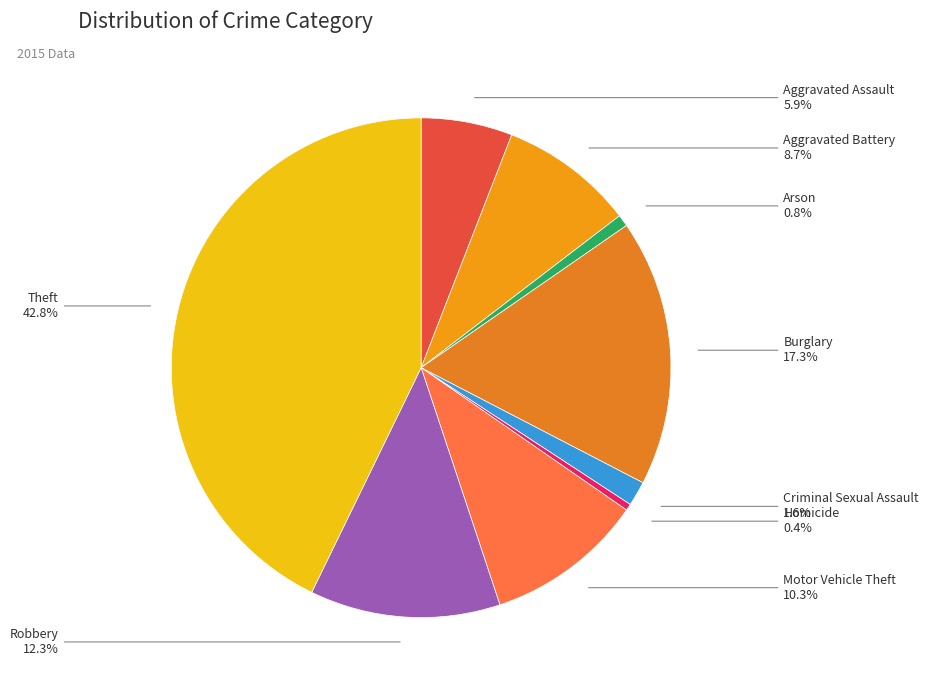

Between Criminal Sexual Assault and Aggravated Battery, which is larger?

Aggravated Battery